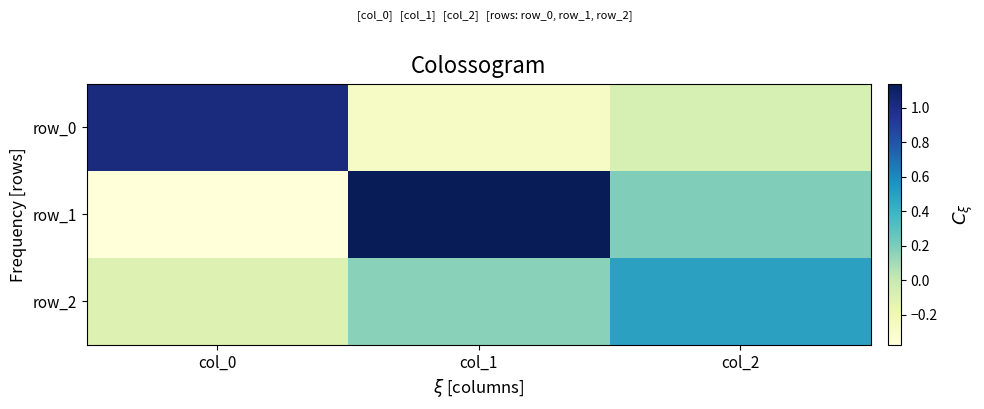

Is the value of row_2 at col_0 greater than the value of row_0 at col_0?

No